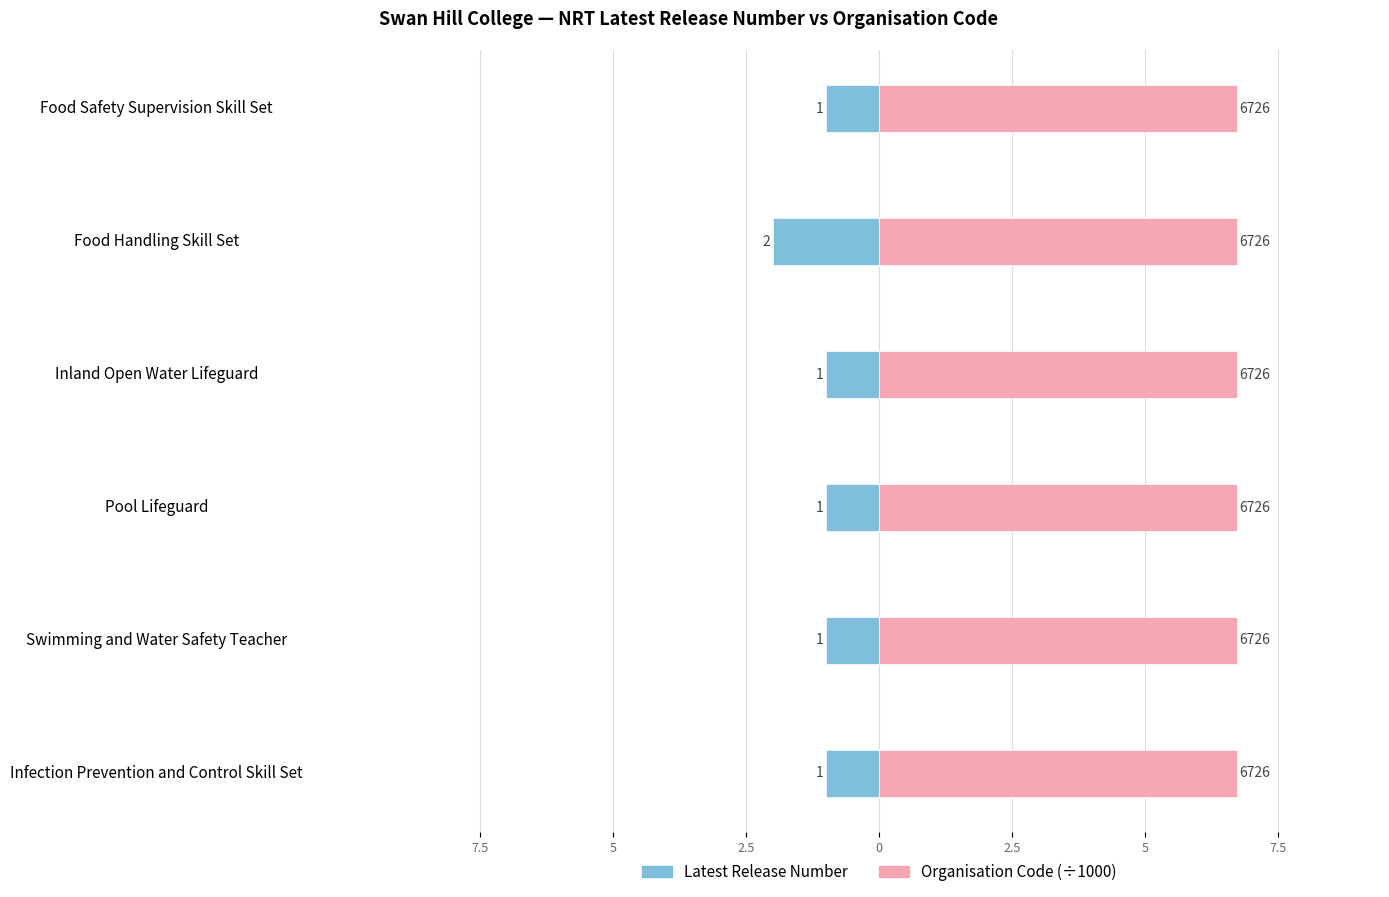

Is the value of Organisation Code (÷1000) at 7.5 greater than the value of Latest Release Number at 0?

Yes